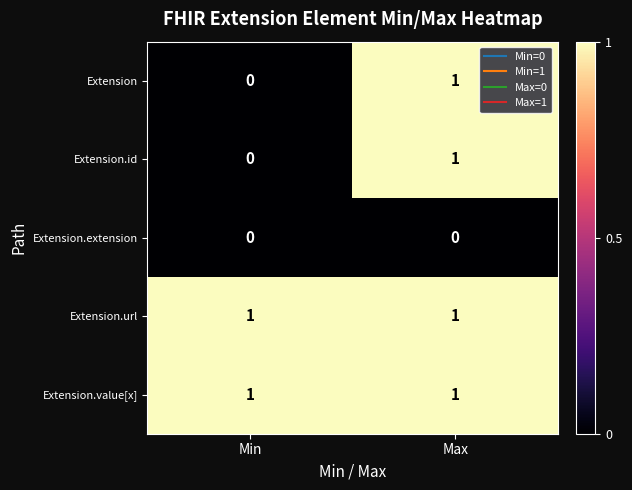

The Extension.value[x] series shows 1 at Max. True or false?

True